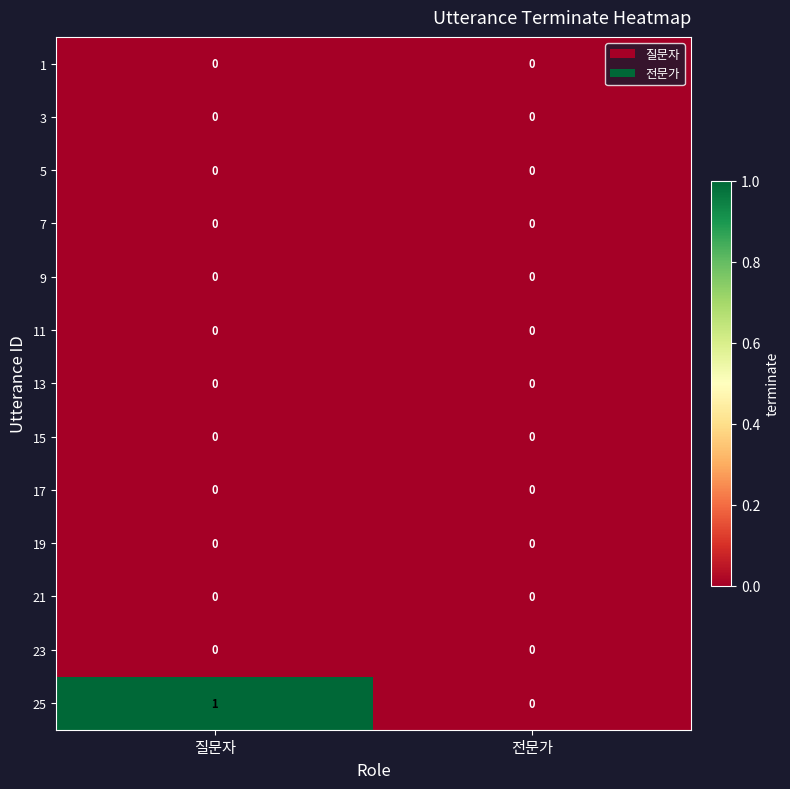

Which series has the largest total across all categories?

25